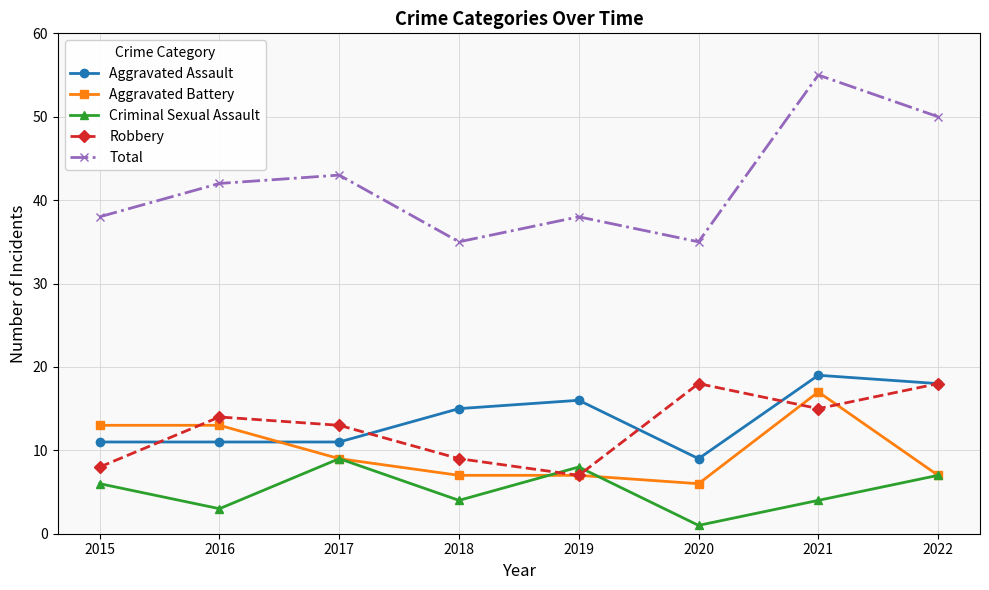

What are all the series names shown in the legend?

Aggravated Assault, Aggravated Battery, Criminal Sexual Assault, Robbery, Total